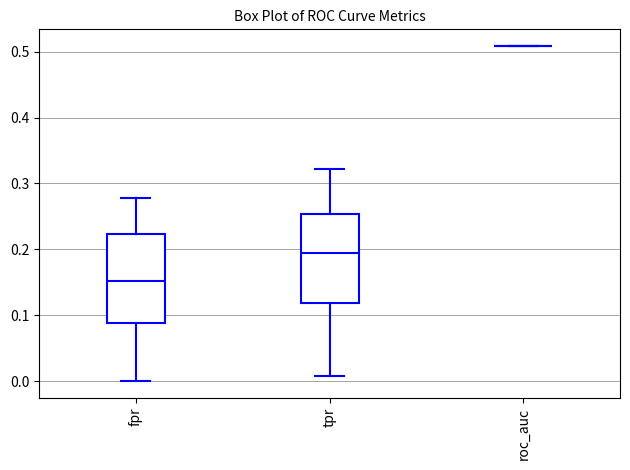

Reading left to right, transcribe this box plot: for each box, give where its median line is, the range the box spans, and where its two whiskers end, as read against the y-axis. The values are not printed on the chart, so give them approximately, as read against the axis.

fpr: median 0.15, box 0.09 to 0.22, whiskers 0.00 to 0.28
tpr: median 0.19, box 0.12 to 0.25, whiskers 0.01 to 0.32
roc_auc: box collapsed to a line at 0.51, whiskers 0.51 to 0.51